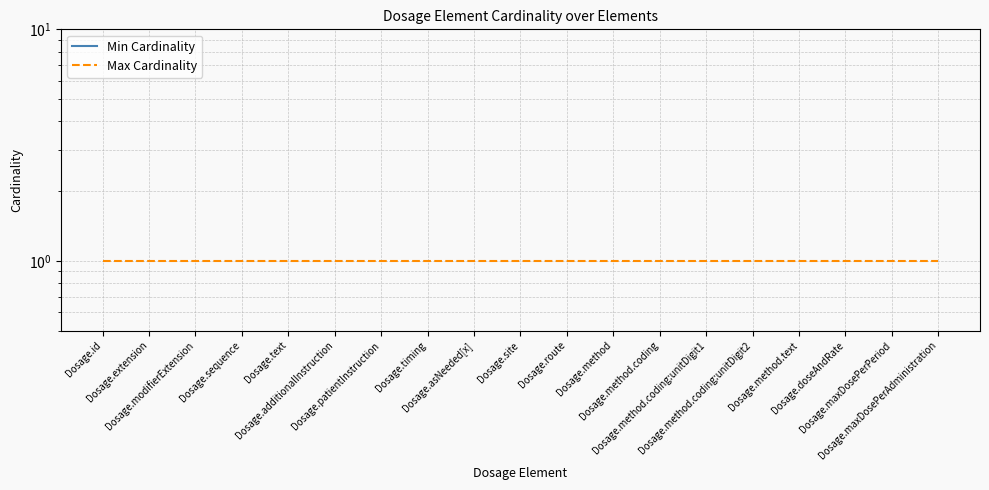

List the series in order of their overall mean, highest first.

Max Cardinality, Min Cardinality